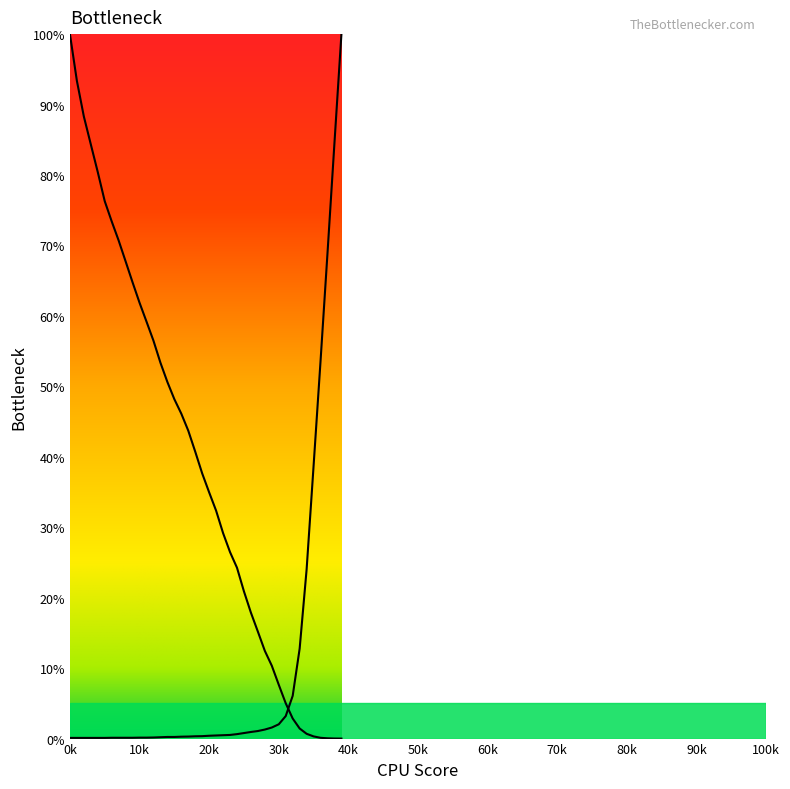

Reading left to right, list all the values displayed in this chart.

col_2: 100.0	93.4	88.3	84.3	80.4	76.3	73.4	70.7	67.7	64.8	61.9	59.2	56.5	53.4	50.6	48.2	46.1	43.7	40.7	37.6	35.0	32.4	29.2	26.5	24.2	20.9	17.9	15.2	12.4	10.3	7.6	5.0	2.9	1.4	0.7	0.3	0.1	0.0	0.0	0.0
col_3: 0.1	0.1	0.1	0.1	0.1	0.1	0.1	0.1	0.1	0.1	0.1	0.1	0.2	0.2	0.2	0.2	0.3	0.3	0.3	0.3	0.4	0.4	0.5	0.5	0.6	0.8	0.9	1.1	1.3	1.6	2.0	3.2	6.1	12.8	24.0	38.7	53.6	68.9	84.6	100.0